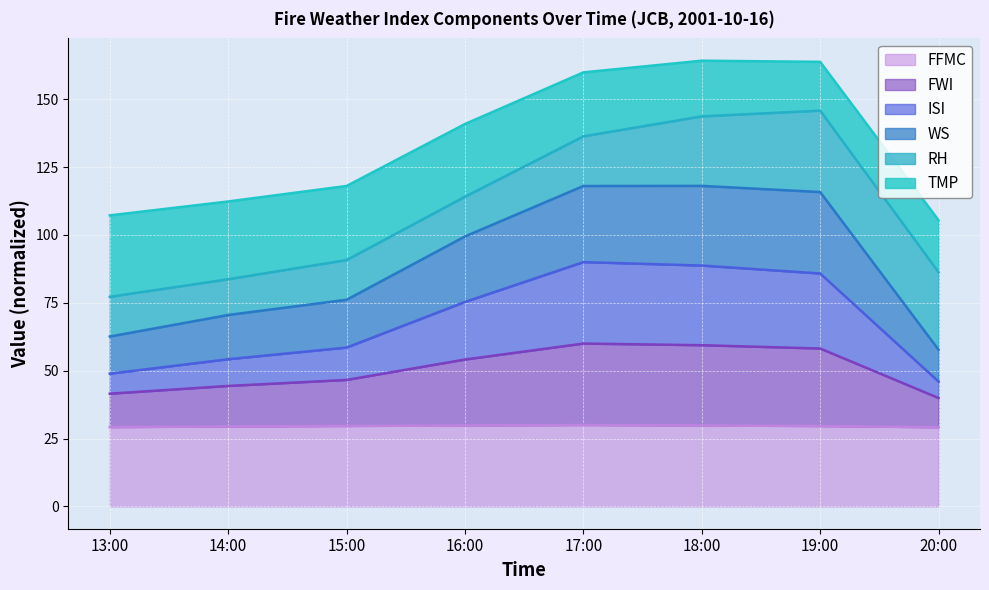

Rank the categories by WS value from highest to lowest.

18:00, 17:00, 19:00, 16:00, 15:00, 14:00, 13:00, 20:00